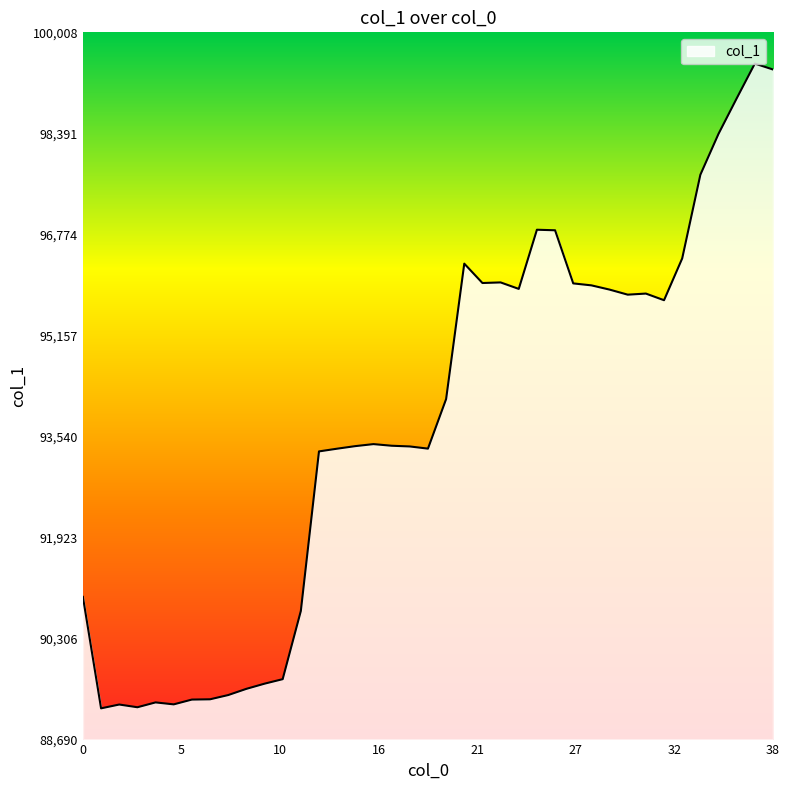

Does the chart have visible grid lines?

No